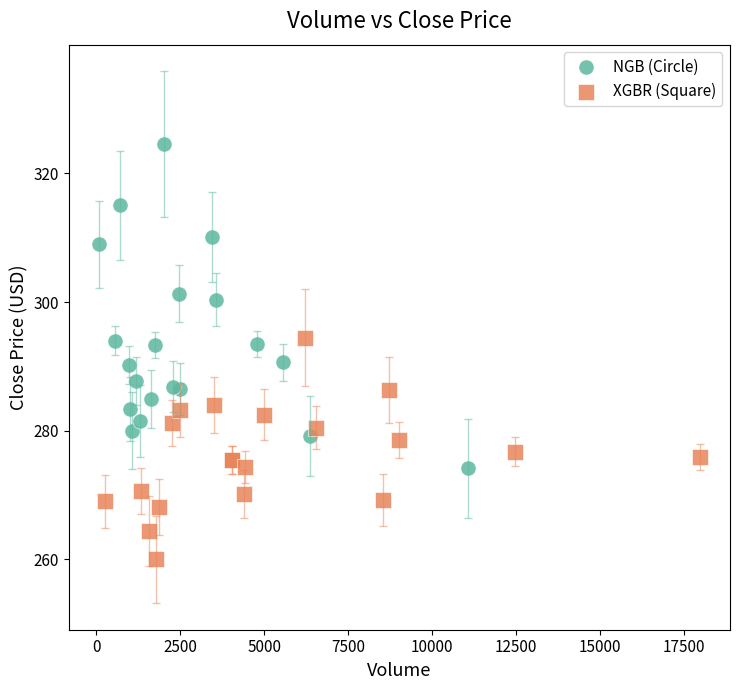

Which series contains the lowest Y value?

XGBR (Square)